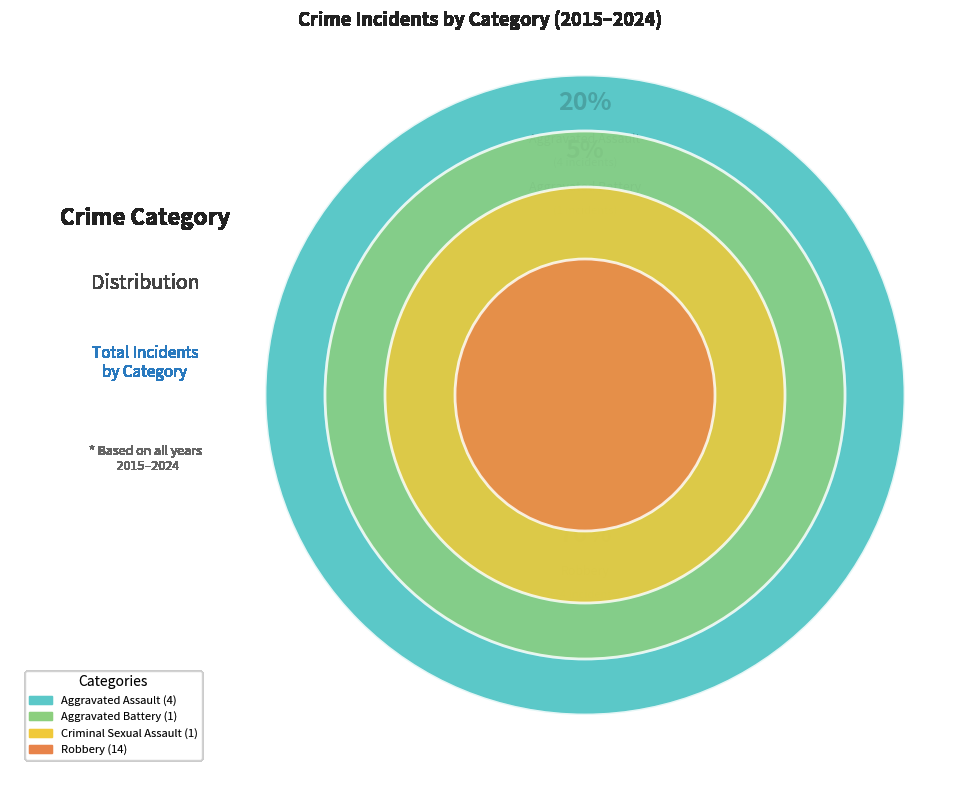

Combined, do Aggravated Assault and Criminal Sexual Assault account for over 50%?

No